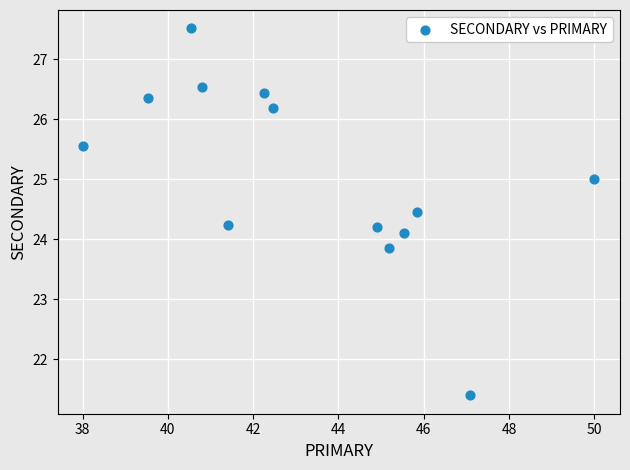

What is the range of Y values (max minus min)?

6.1